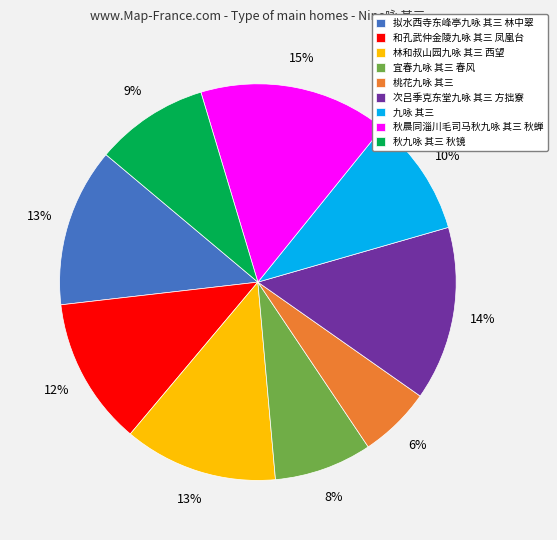

Count the number of slices in the pie.

9